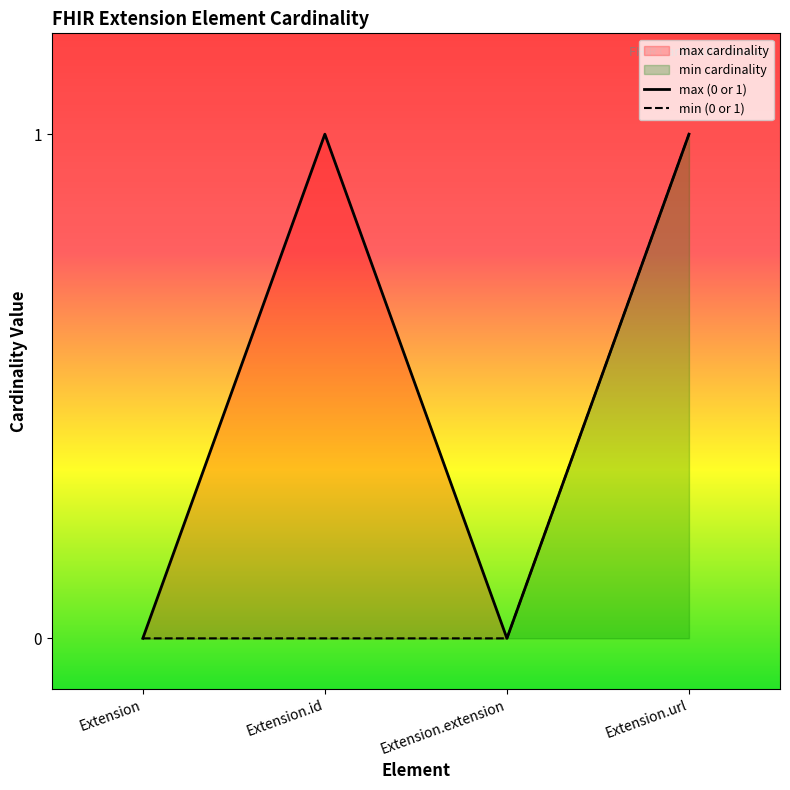

Which series has the largest total across all categories?

max (0 or 1)